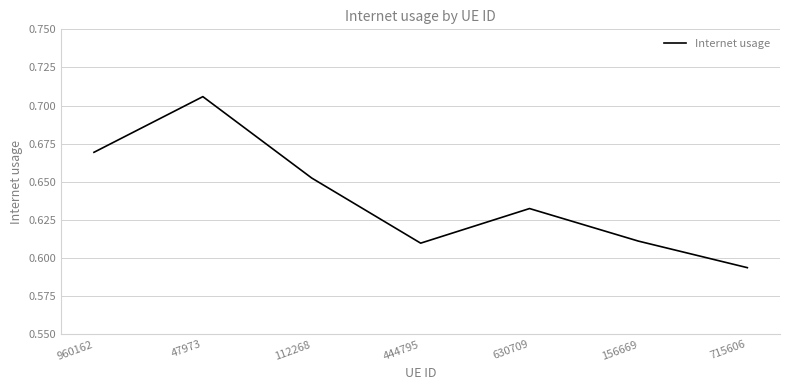

Which has a higher value, 630709 or 715606?

630709